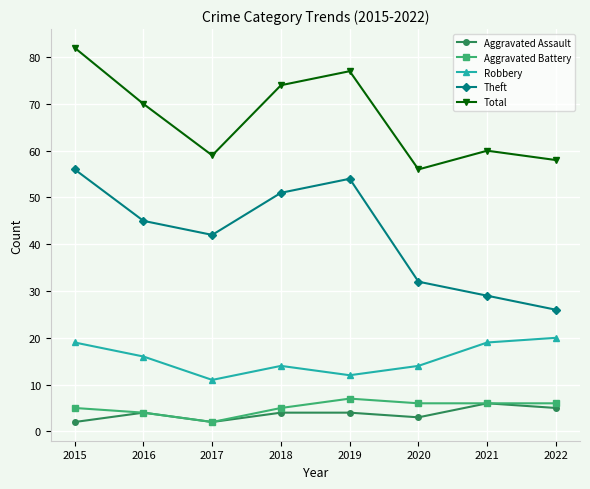

At which label does Total reach its peak?

2015